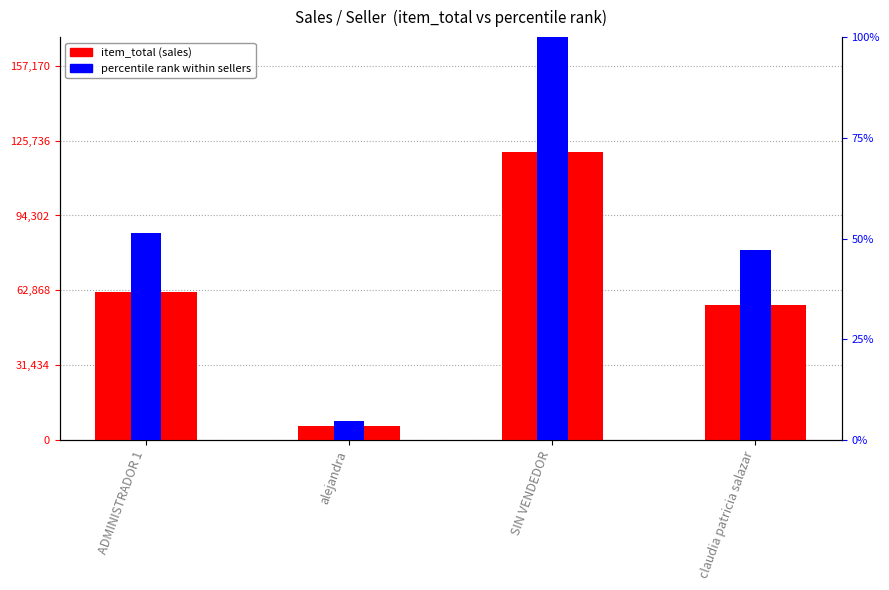

What position from the right is SIN VENDEDOR?

2